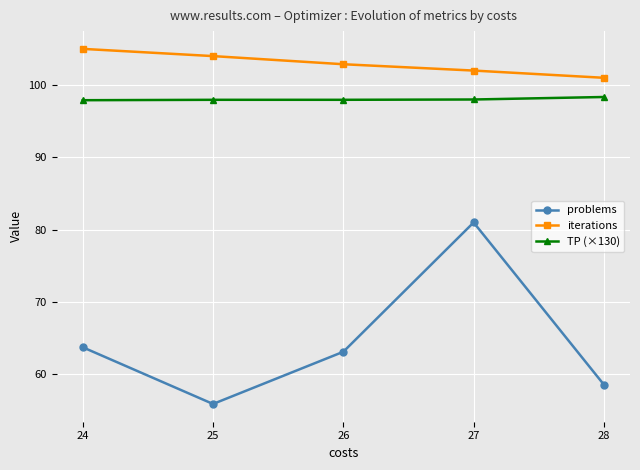

How many series are shown in this chart?

3